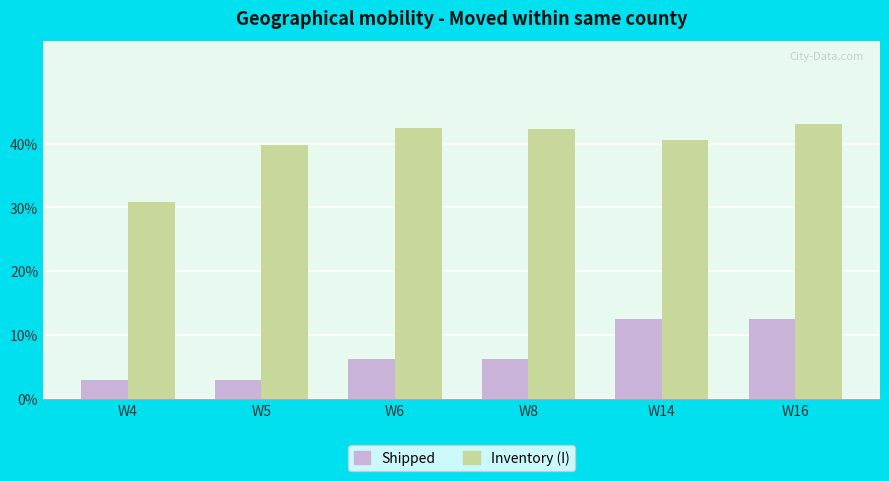

Between W4 and W14, which is larger?

W14